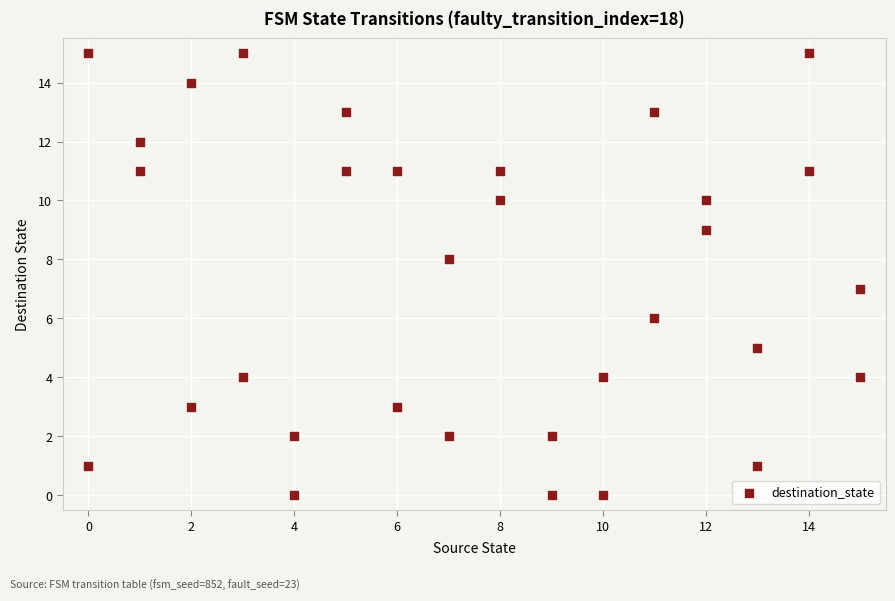

What is the range of X values (max minus min)?

15